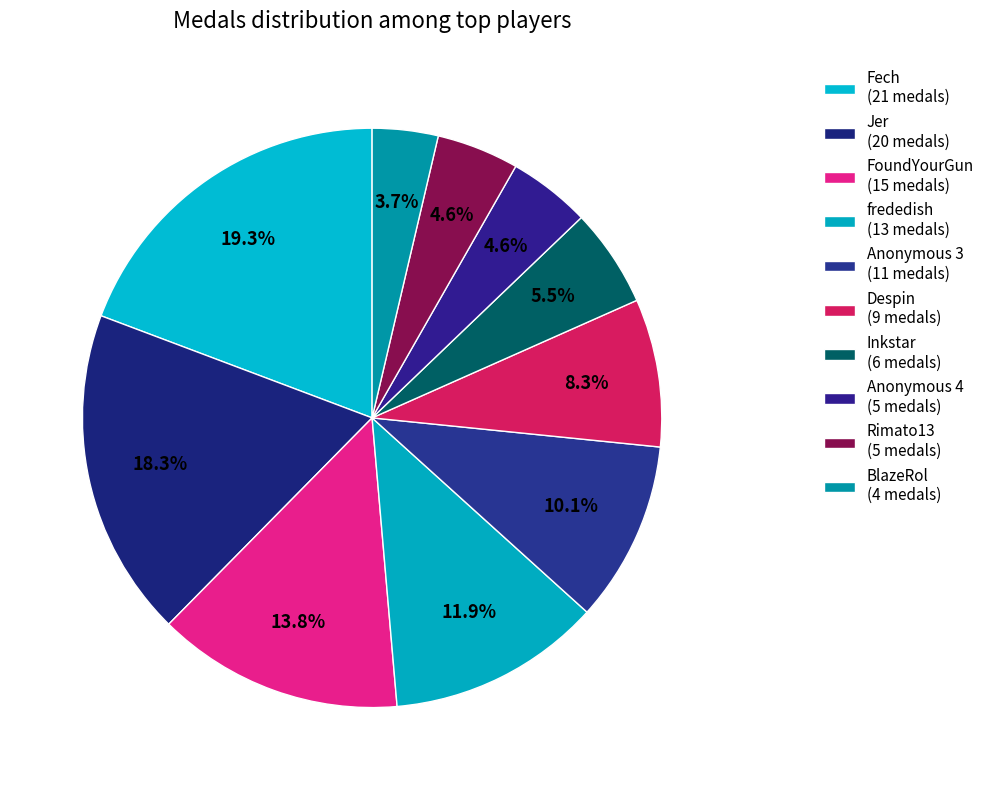

How many slices are in this pie chart?

10